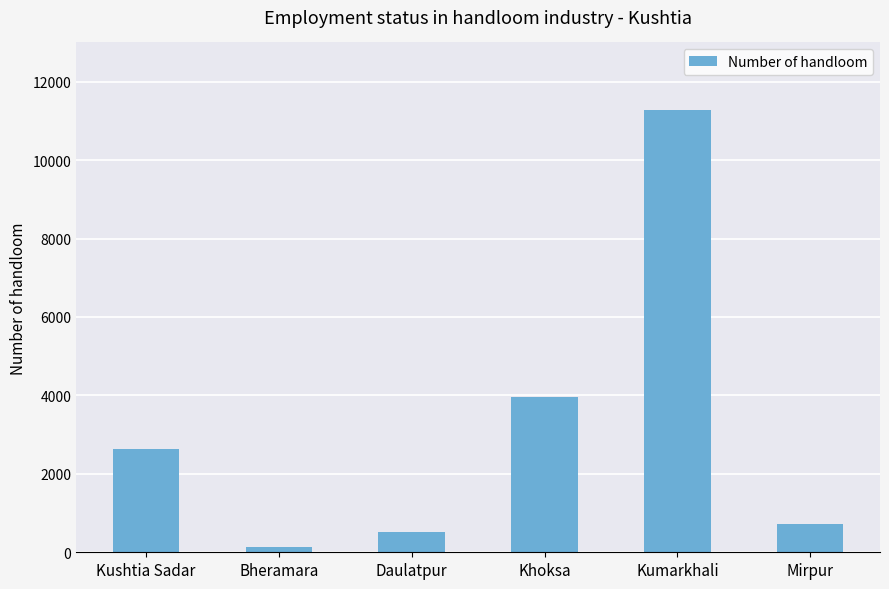

What position from the left is Kushtia Sadar?

1